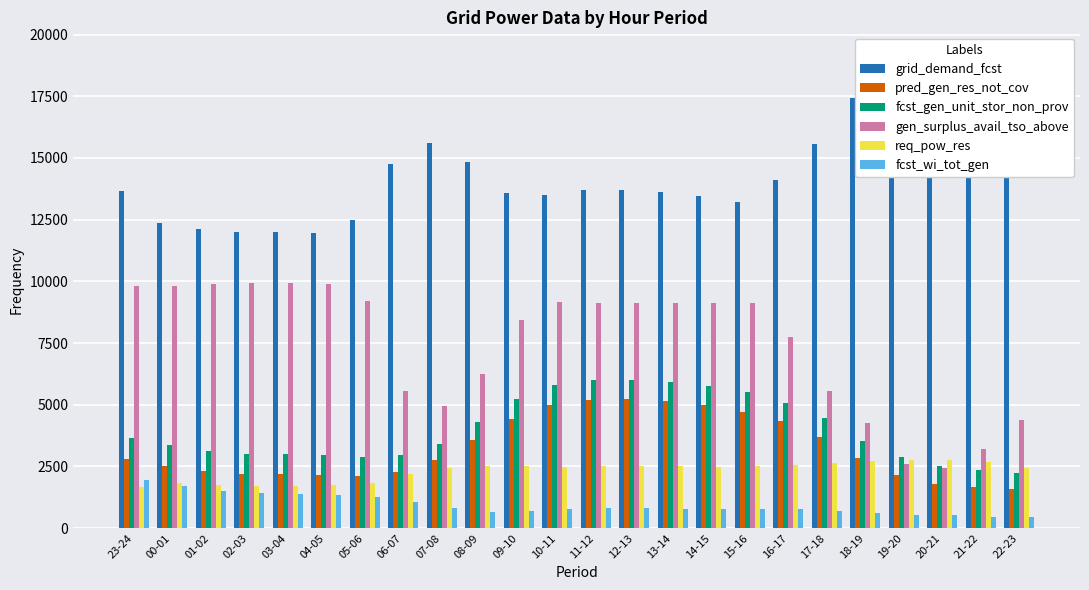

What is the sum of all fcst_wi_tot_gen values?

22748